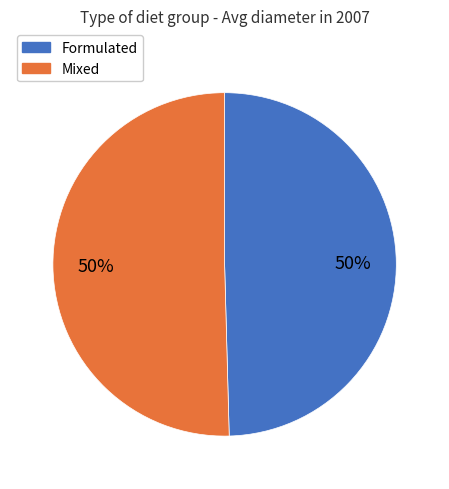

To the nearest percent, what is the average slice percentage?

50%